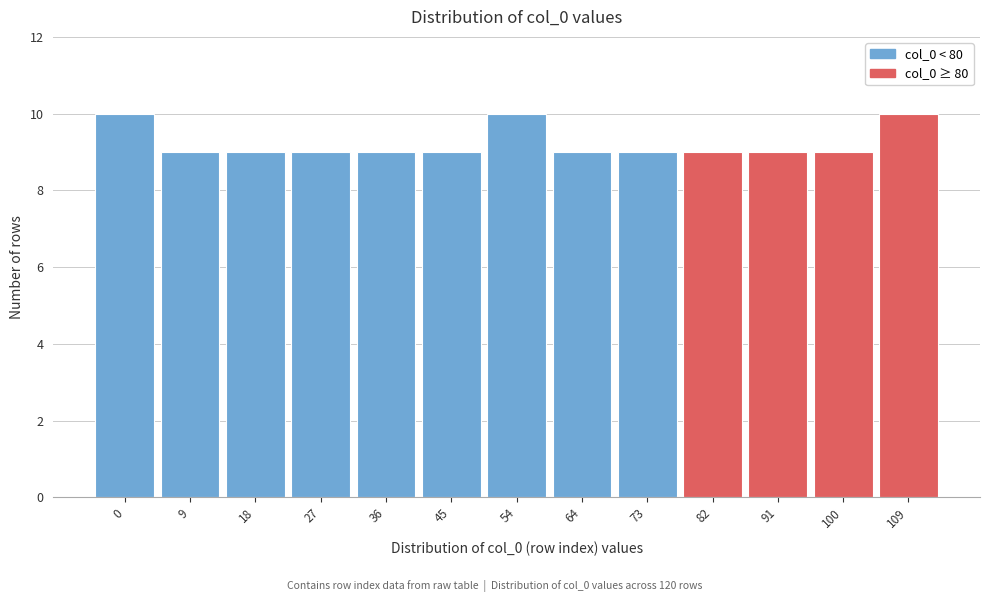

Reading left to right, what are all the values shown in this chart?

0=10	9=9	18=9	27=9	36=9	45=9	54=10	64=9	73=9	82=9	91=9	100=9	109=10